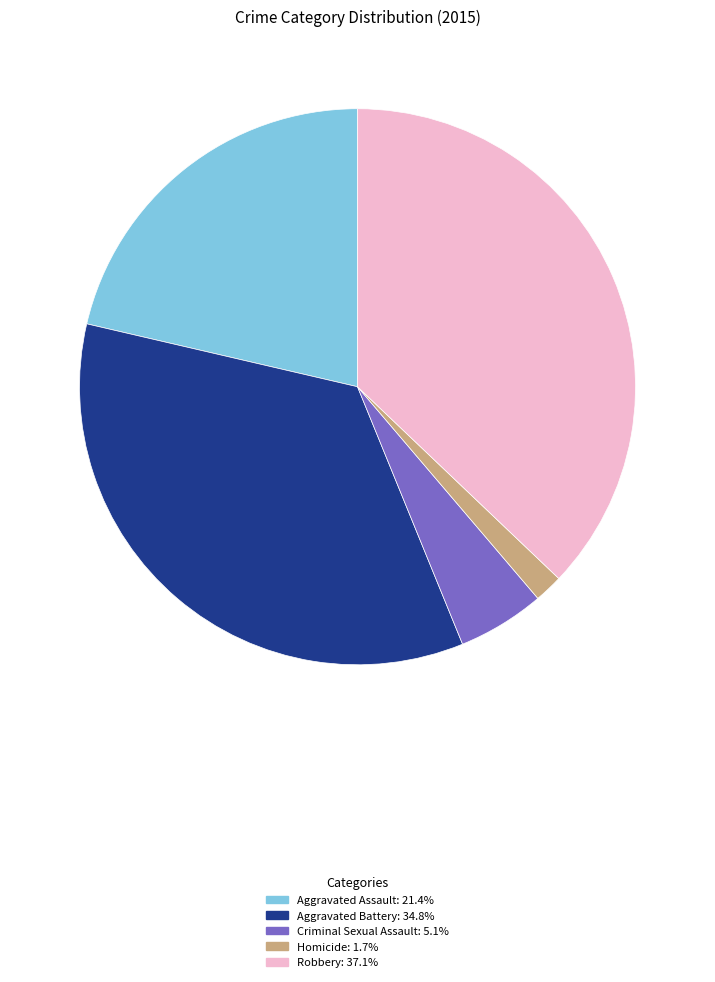

Is there any slice that represents more than half of the pie?

No